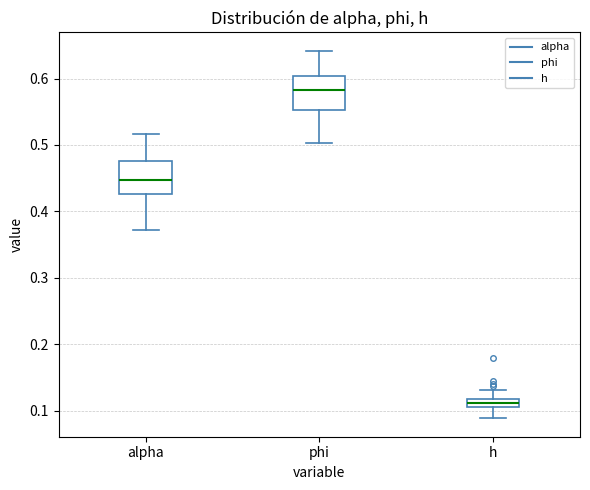

Where is the lower edge of the box for phi on the y-axis? The values are not printed on the chart, so give them approximately, as read against the axis.

0.55